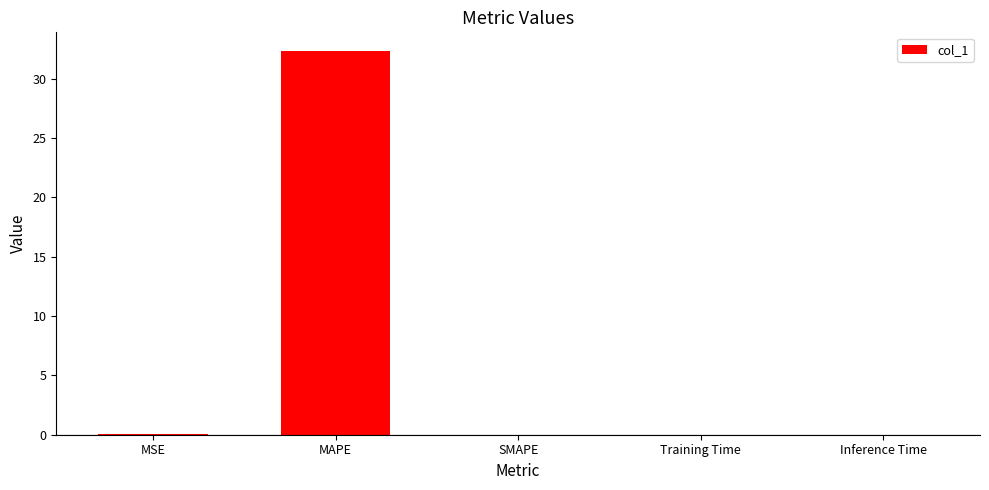

True or false: the data shows 12.2 at SMAPE.

False